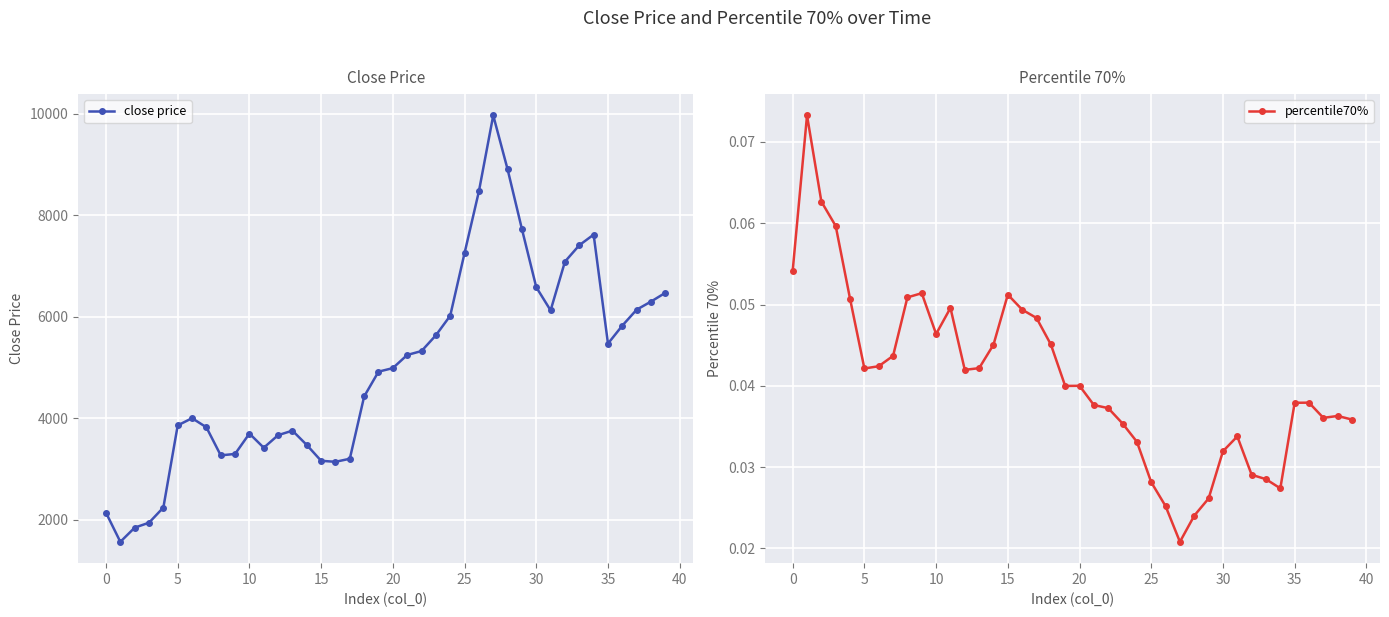

The close price series shows 3753.6 at 13. True or false?

True